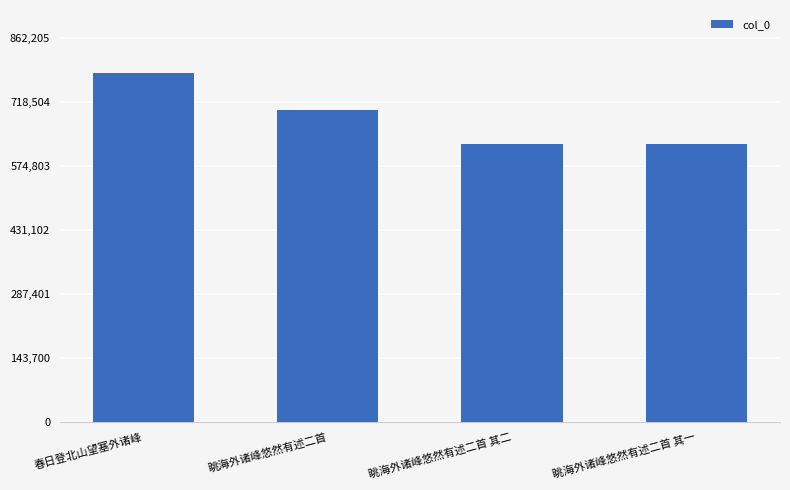

What is the difference between the values at 春日登北山望塞外诸峰 and 眺海外诸峰悠然有述二首?

84020